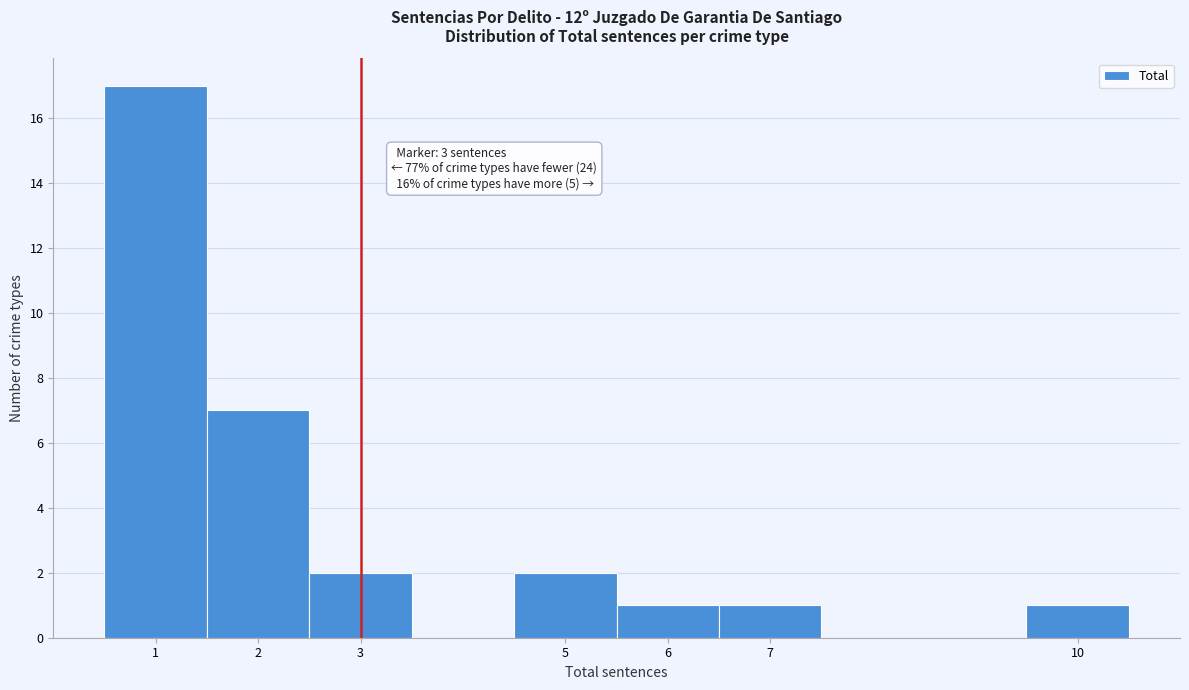

Over which range of the x-axis is the bar tallest?

0.5 to 1.5